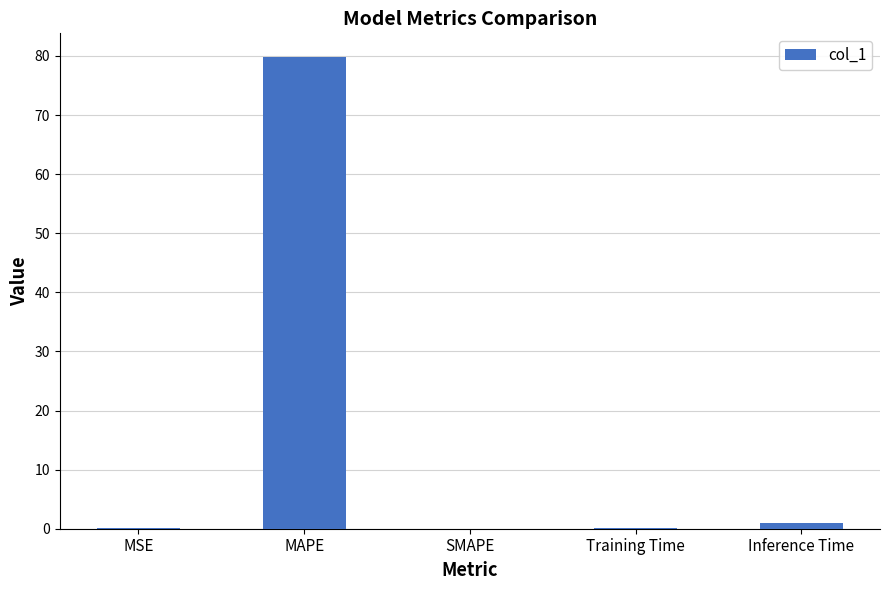

Is it true that the value at MAPE is 36.4?

False